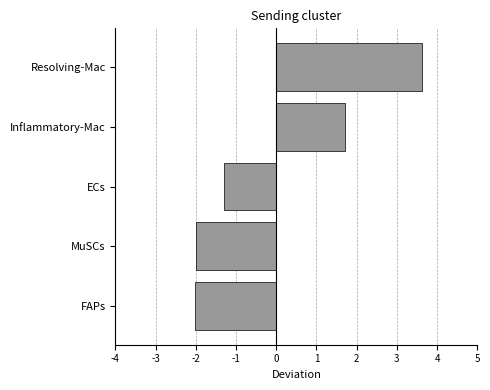

The chart shows a value of -2.0 at MuSCs. True or false?

True